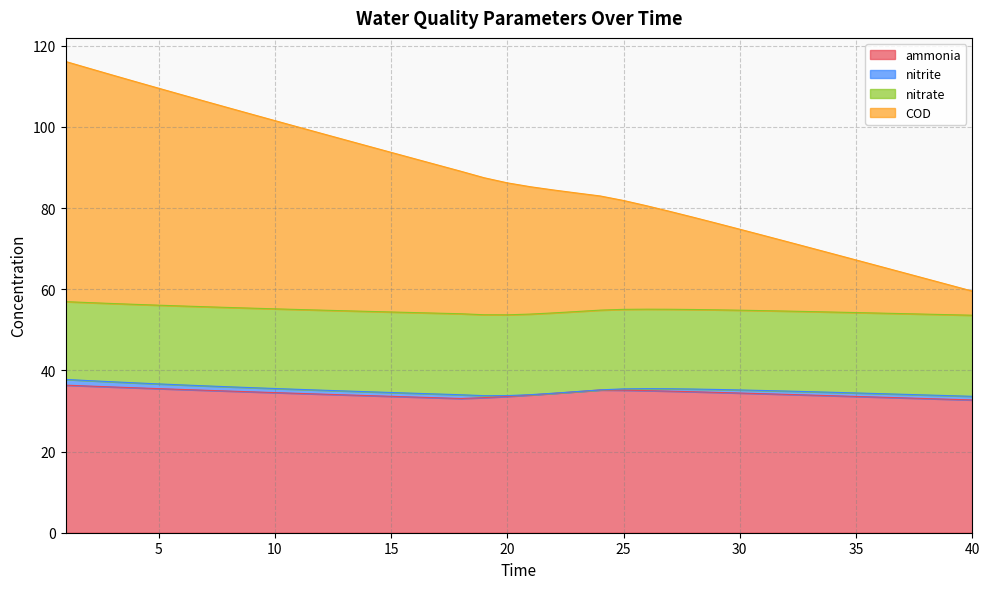

Which series changed the most between 9 and 37?

COD